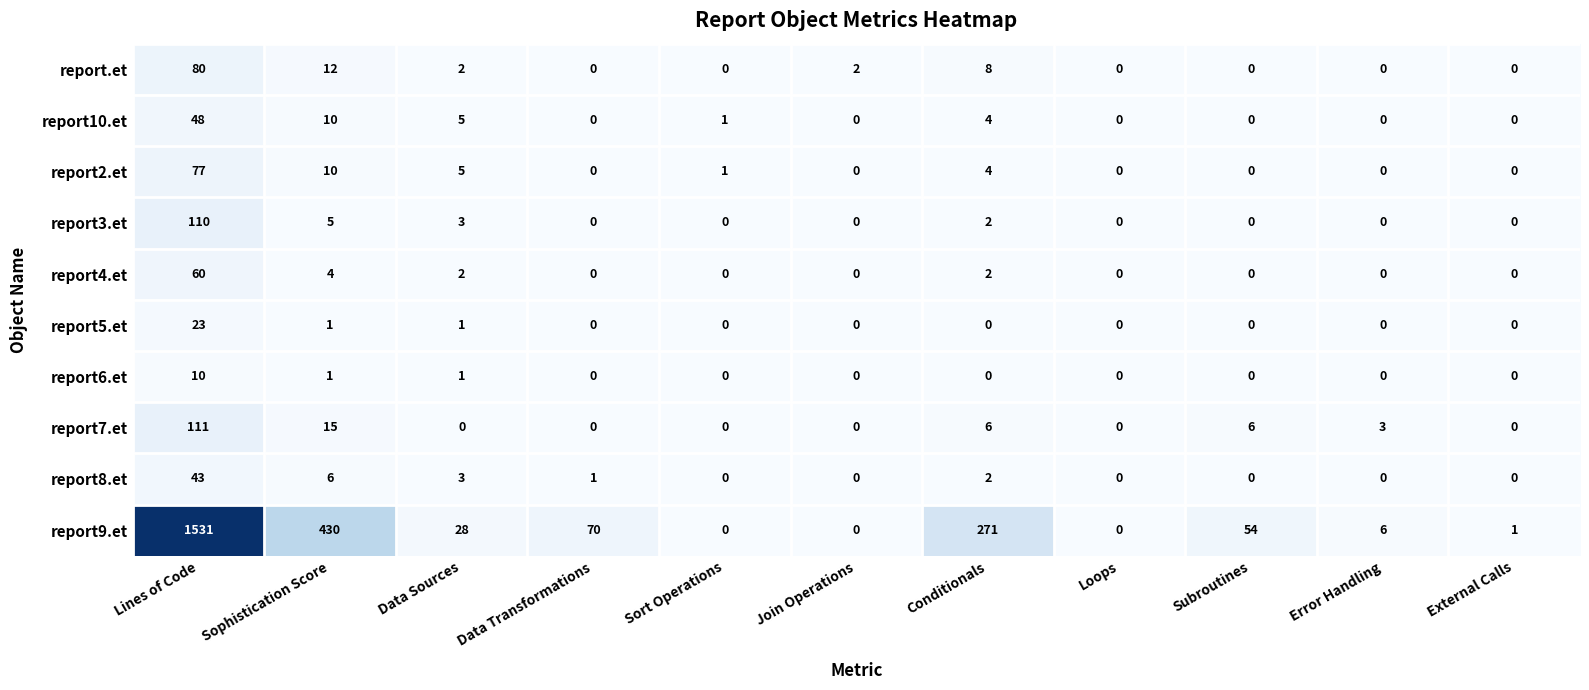

At which label is report9.et closest to 765?

Sophistication Score